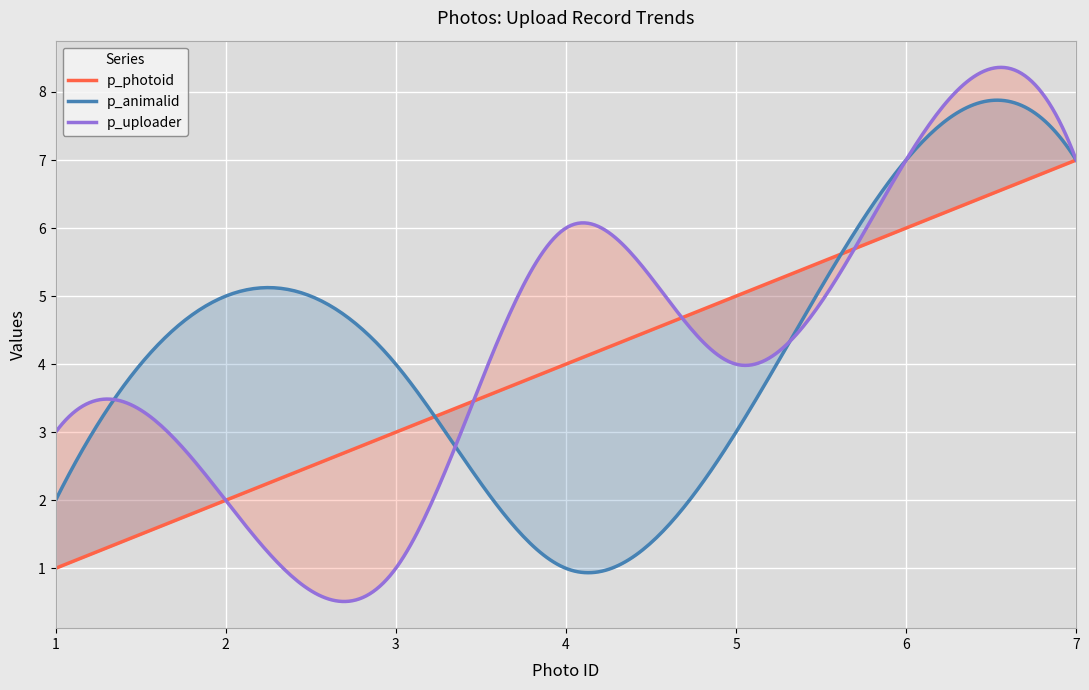

Which category has the highest value across all series?

7